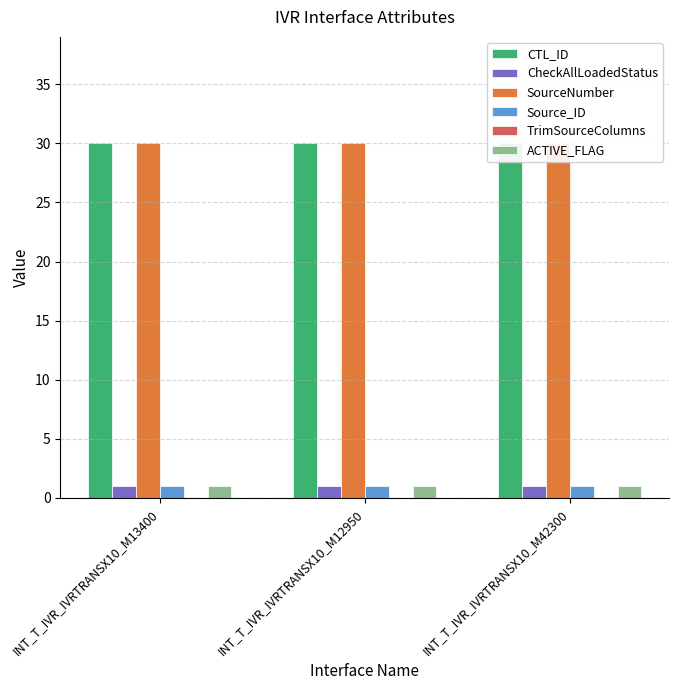

How many bars are there in total?

18